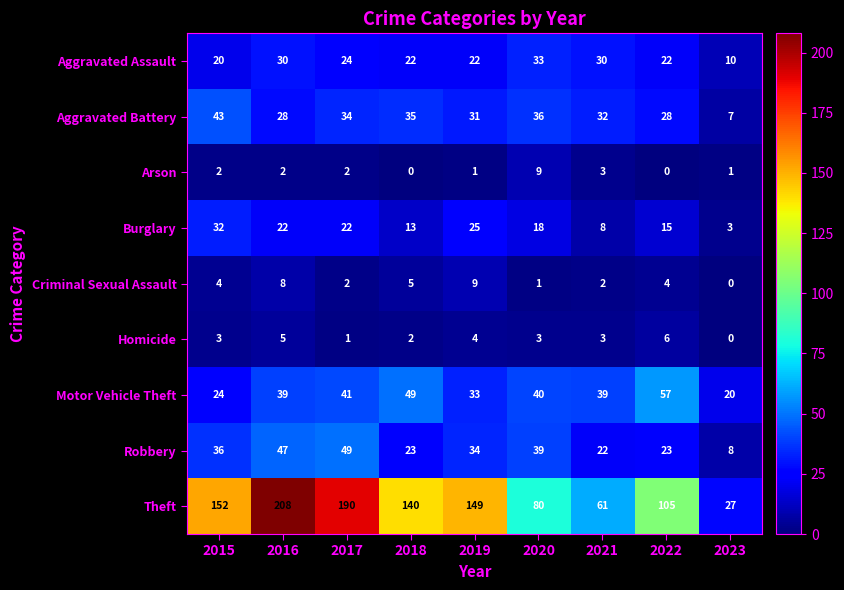

What is the greatest value displayed?

208